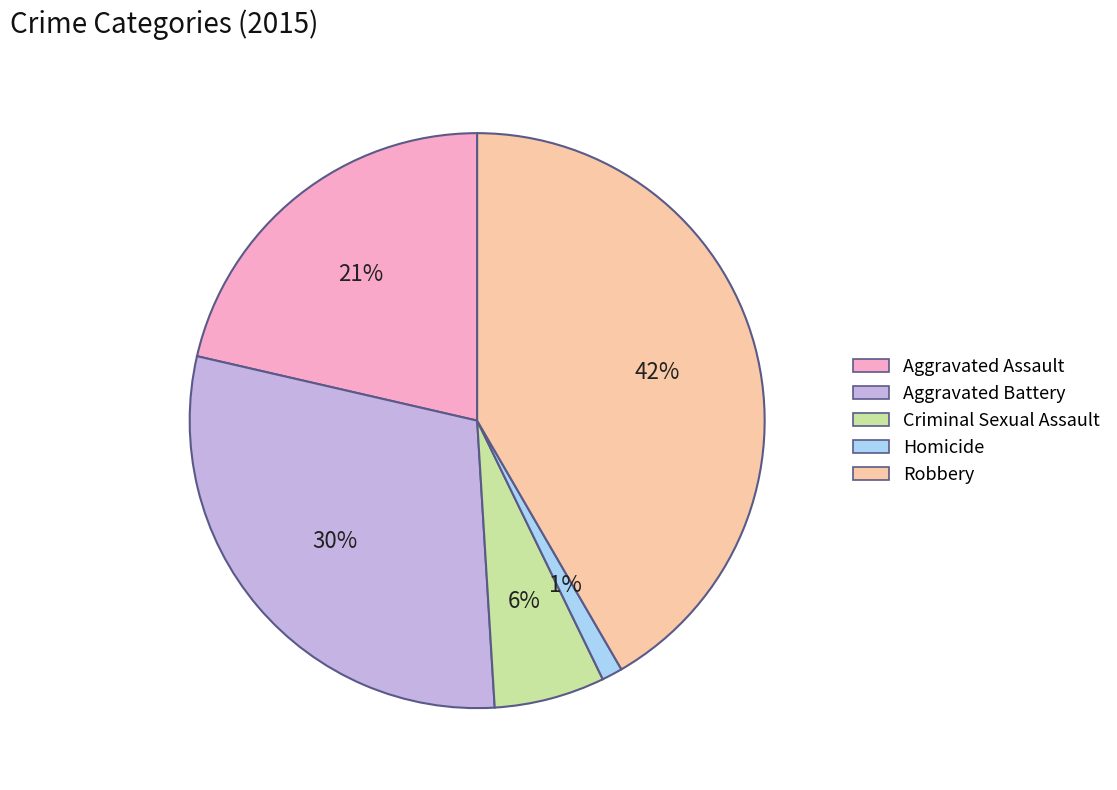

Does Criminal Sexual Assault account for over 50% of the chart?

No